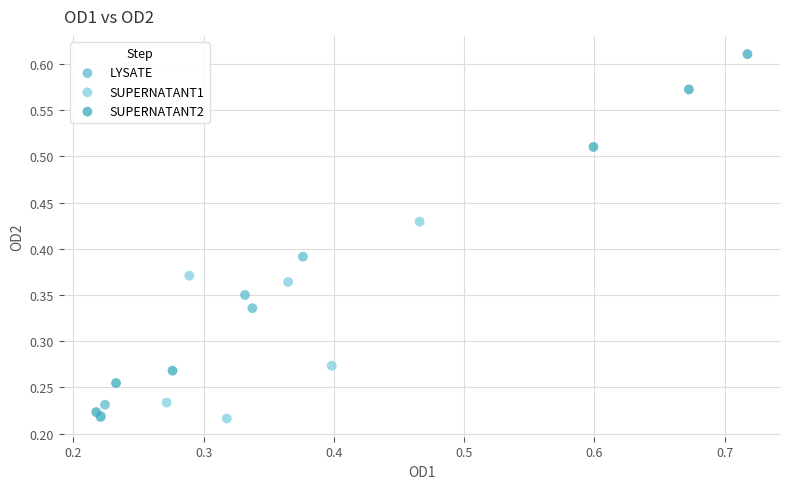

Which series contains the highest Y value?

SUPERNATANT2